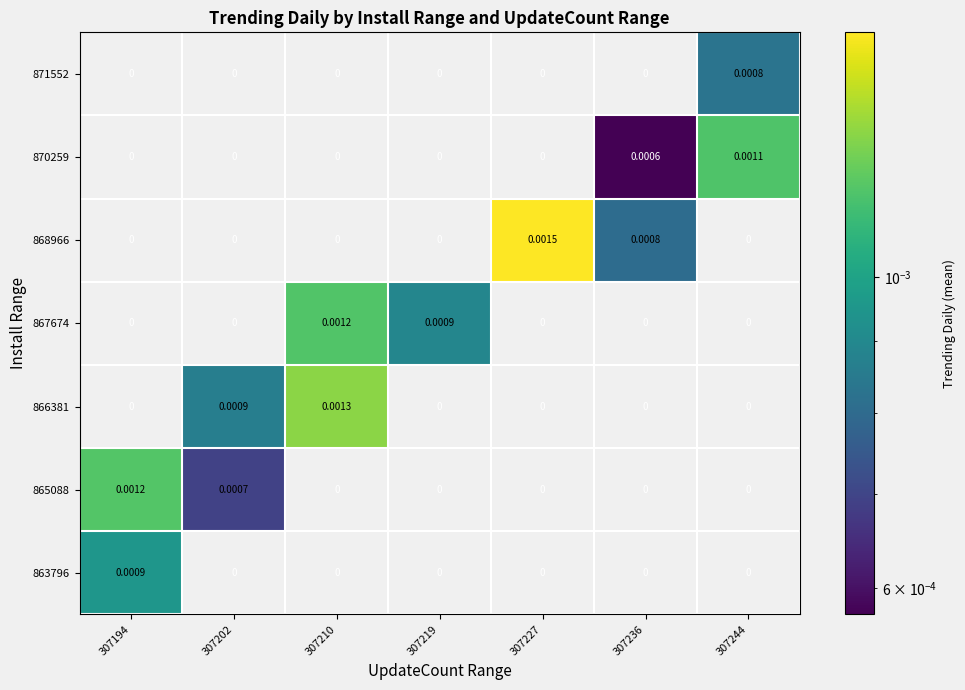

Between 307227 and 307210, which is larger?

307227